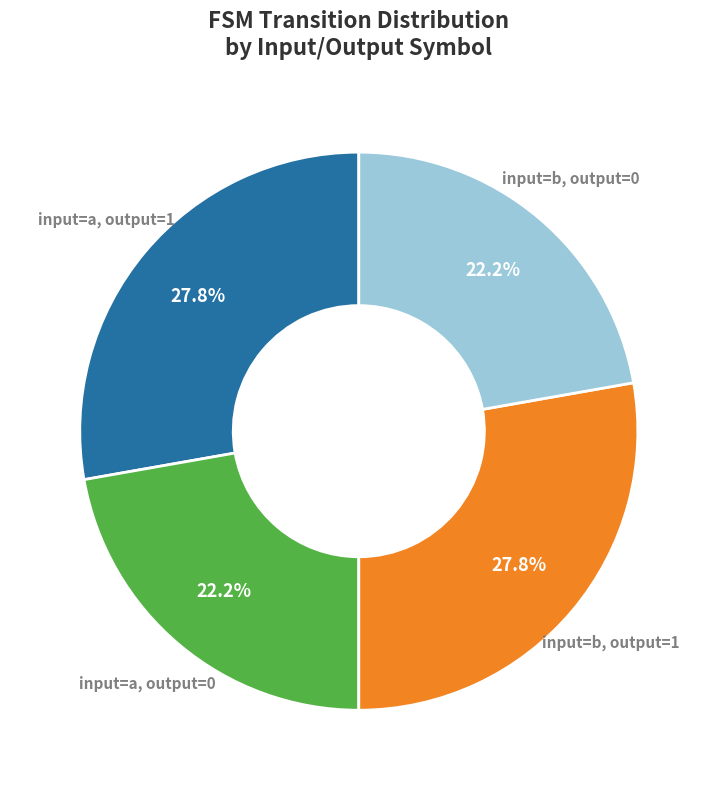

What percentage is NOT represented by input=b, output=0?

77.8%